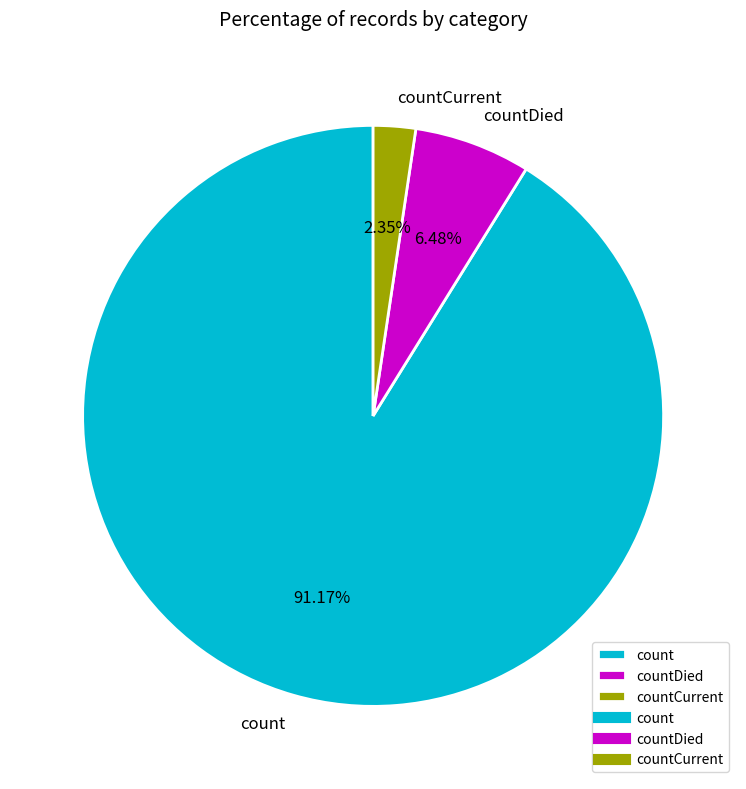

What is the largest slice in the pie chart?

count